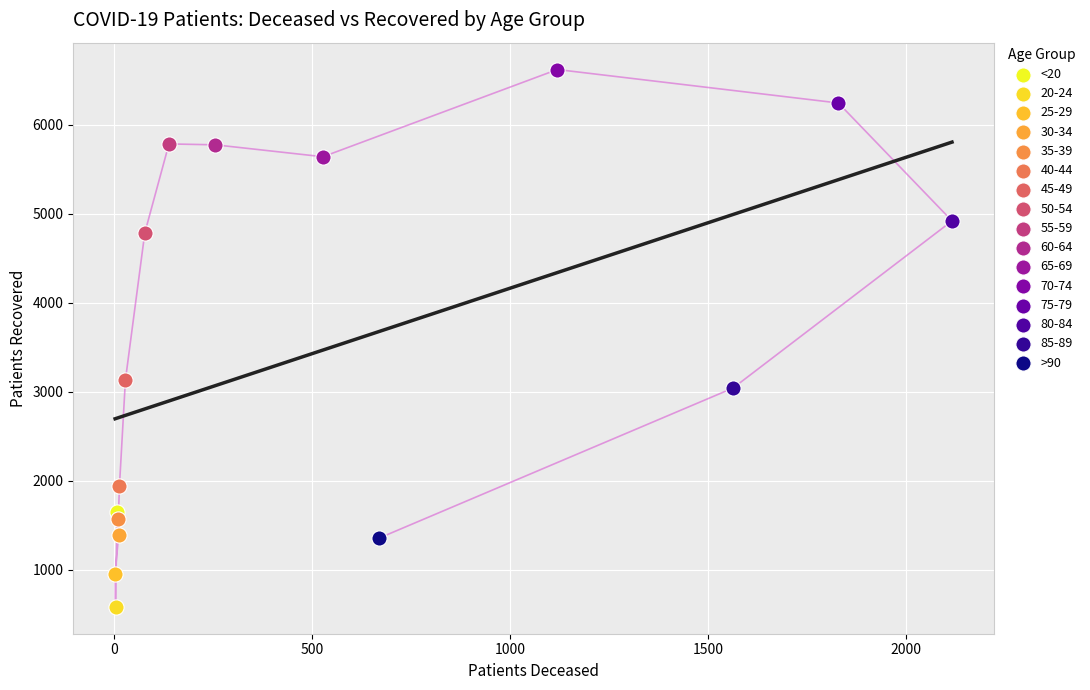

What are all the series names shown in the legend?

<20, 20-24, 25-29, 30-34, 35-39, 40-44, 45-49, 50-54, 55-59, 60-64, 65-69, 70-74, 75-79, 80-84, 85-89, >90